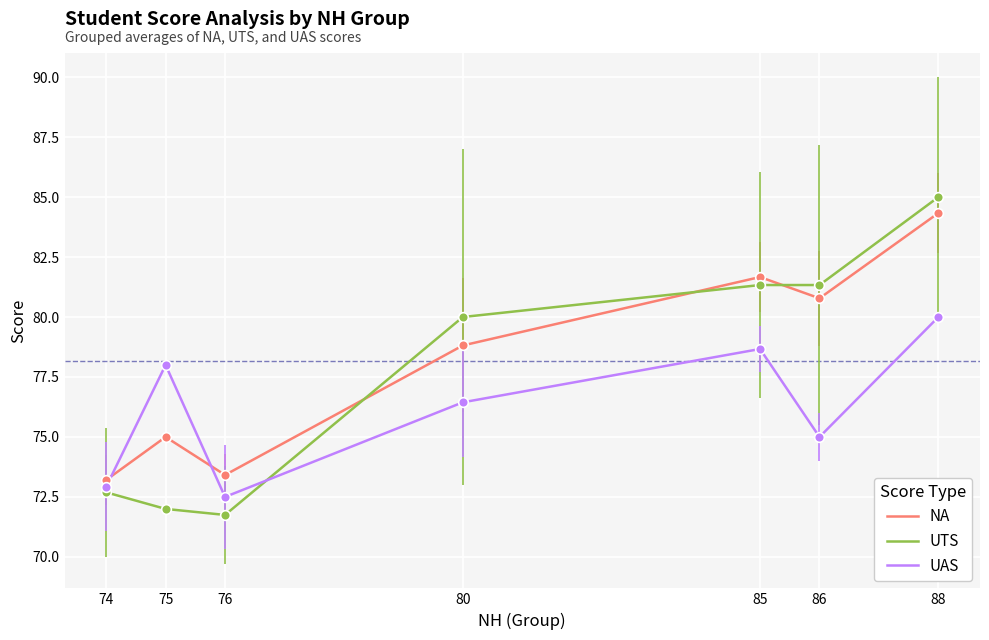

What is the sum of all UAS values?

533.5